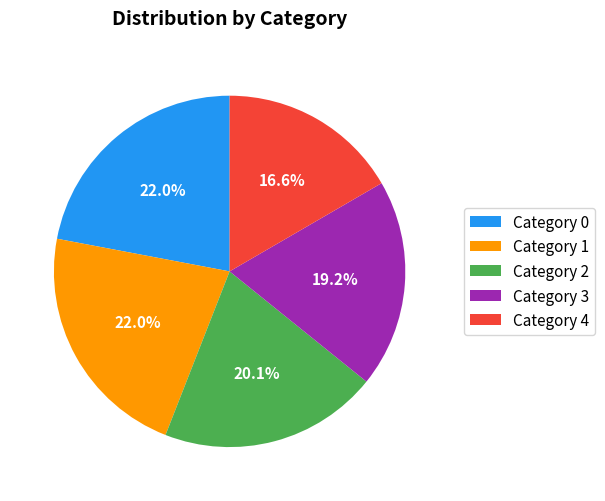

Does any single category account for the majority?

No